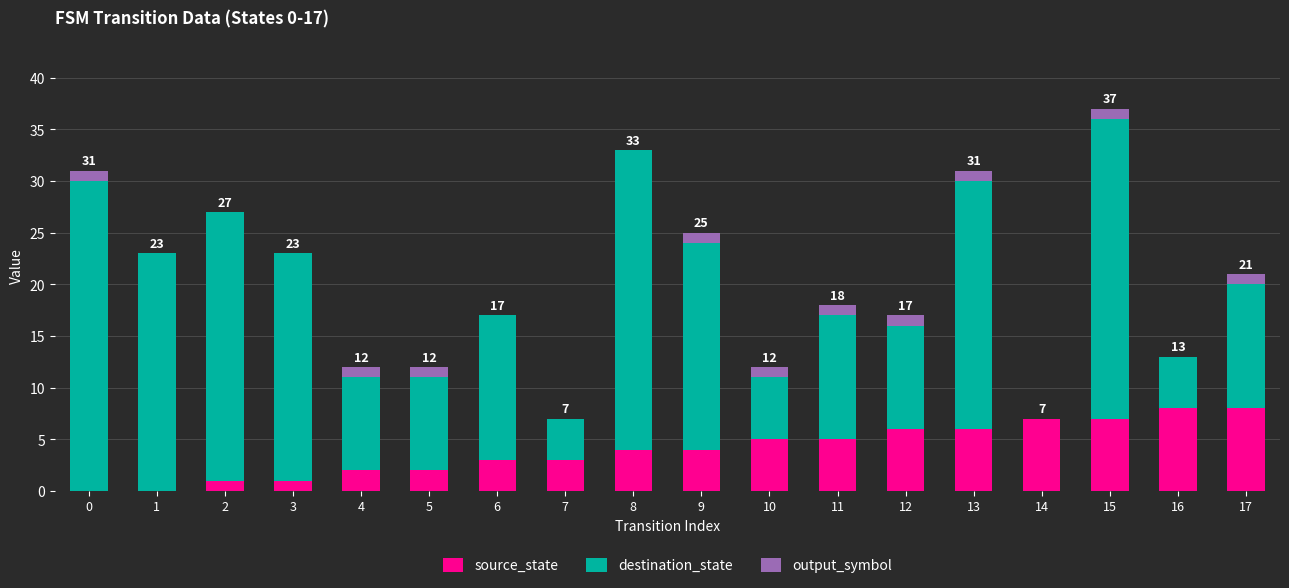

At which category is the sum across all series the highest?

15